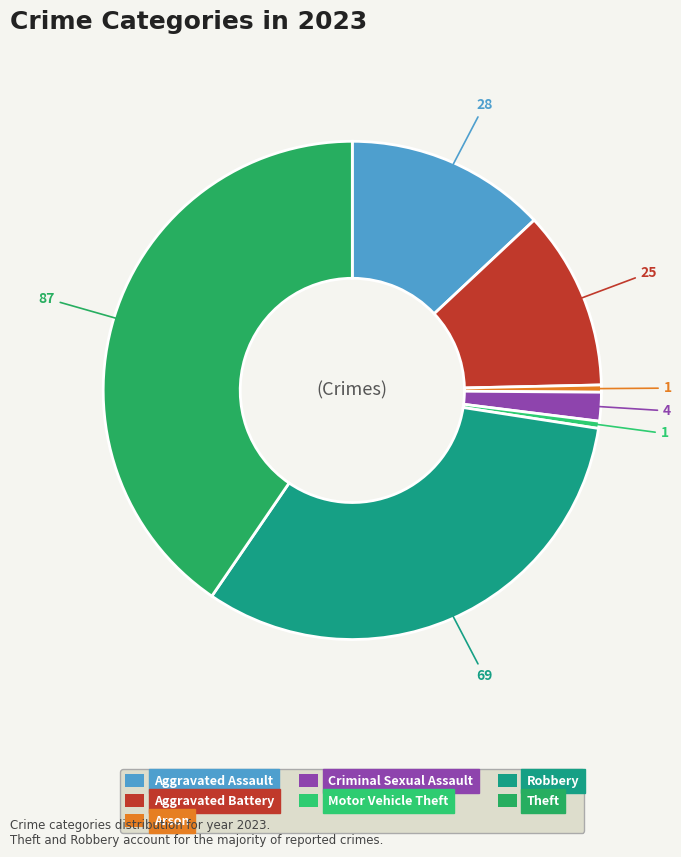

What portion of the pie excludes Aggravated Battery?

88.4%